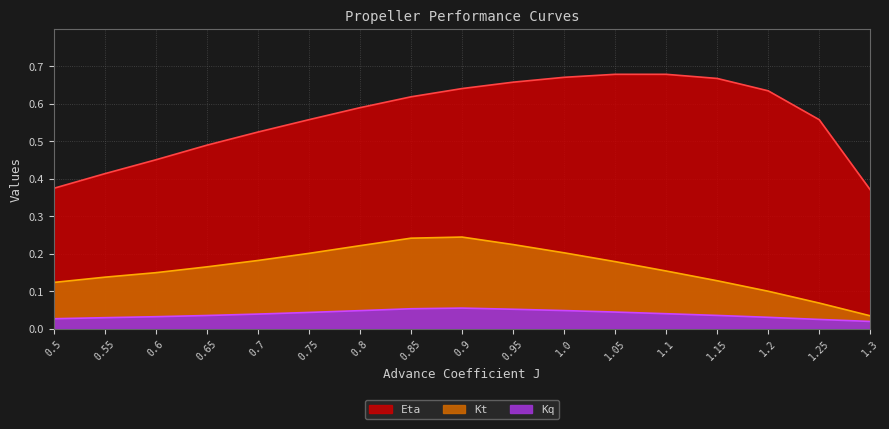

Which series has the largest range (max minus min)?

Eta